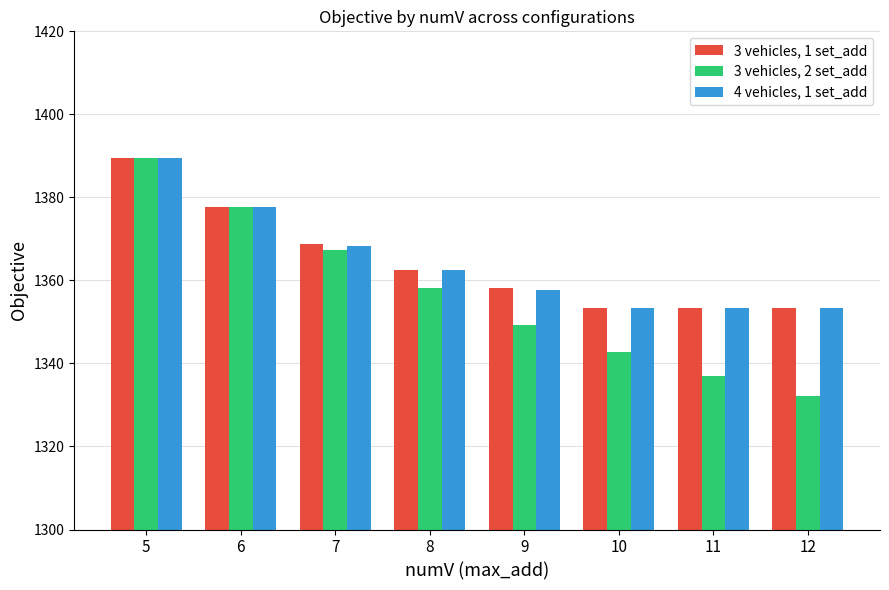

Reading left to right, transcribe all the data shown in this chart.

3 vehicles, 1 set_add: 5=1389.5	6=1377.7	7=1368.8	8=1362.5	9=1358.1	10=1353.4	11=1353.4	12=1353.4
3 vehicles, 2 set_add: 5=1389.5	6=1377.7	7=1367.3	8=1358.2	9=1349.3	10=1342.9	11=1336.9	12=1332.2
4 vehicles, 1 set_add: 5=1389.5	6=1377.7	7=1368.4	8=1362.5	9=1357.7	10=1353.4	11=1353.4	12=1353.4